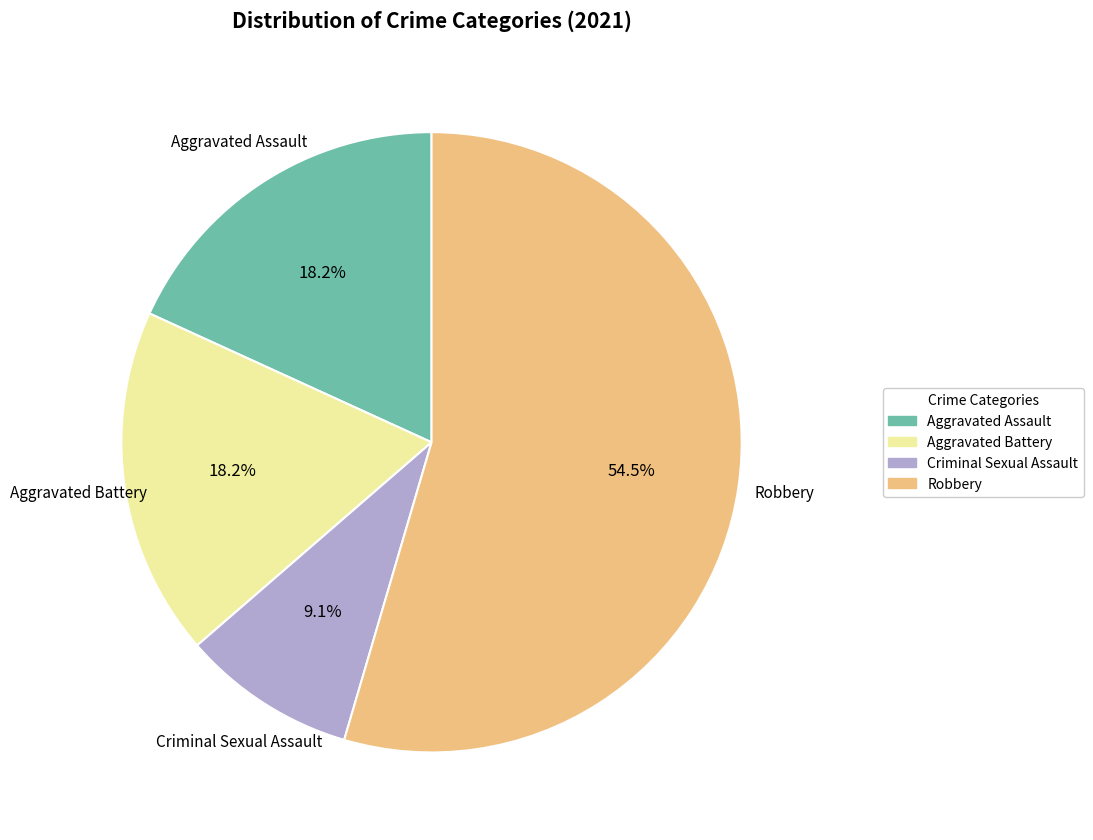

Do Aggravated Assault and Criminal Sexual Assault together represent more than half of the pie?

No